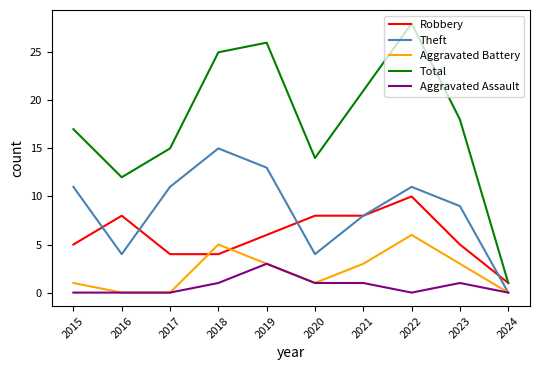

What is the sum of all Robbery values?

59